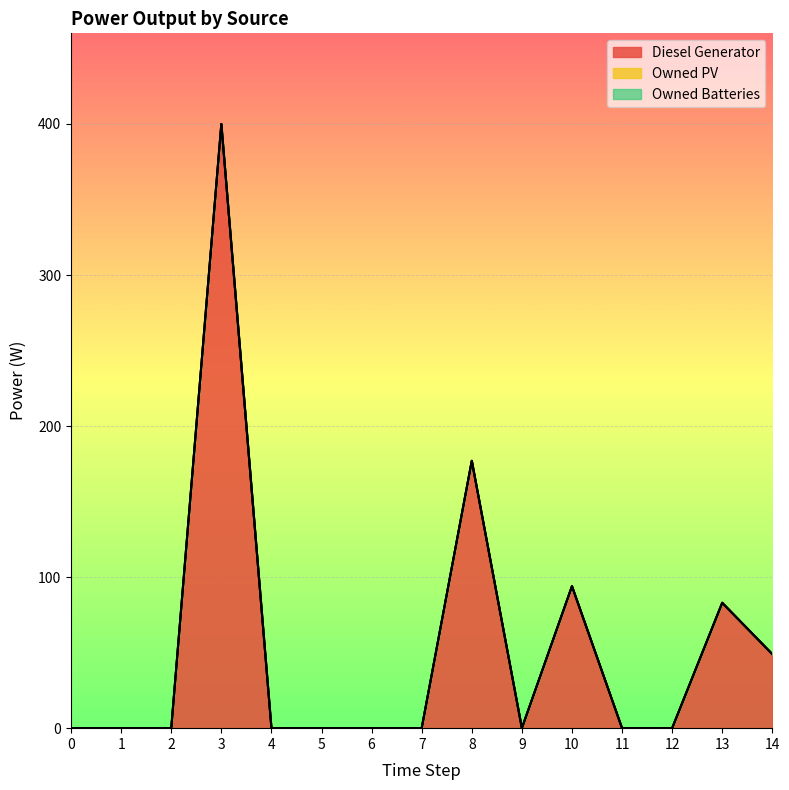

How many lines are shown in the chart?

3